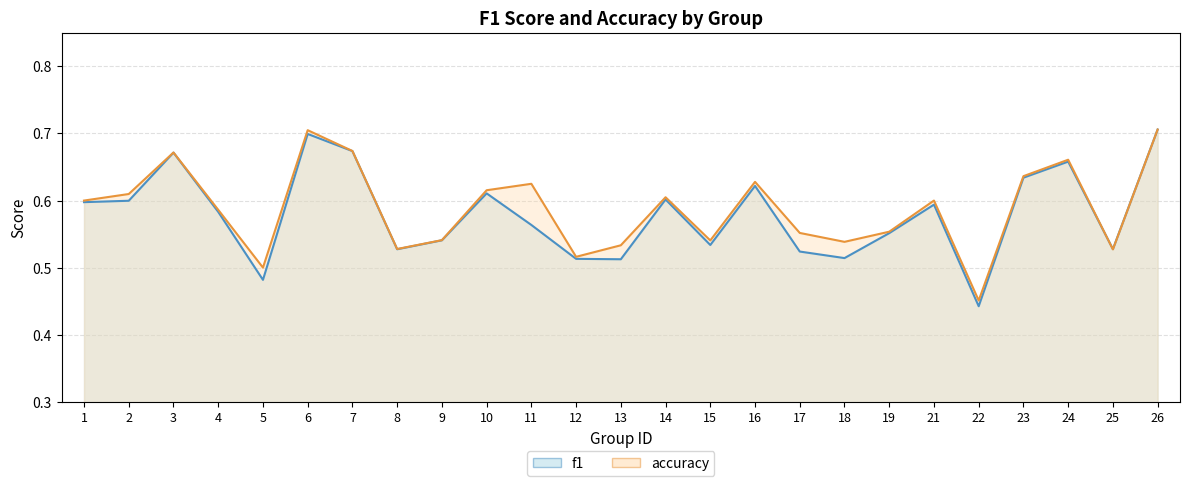

What is the average value of the accuracy_line series?

0.6